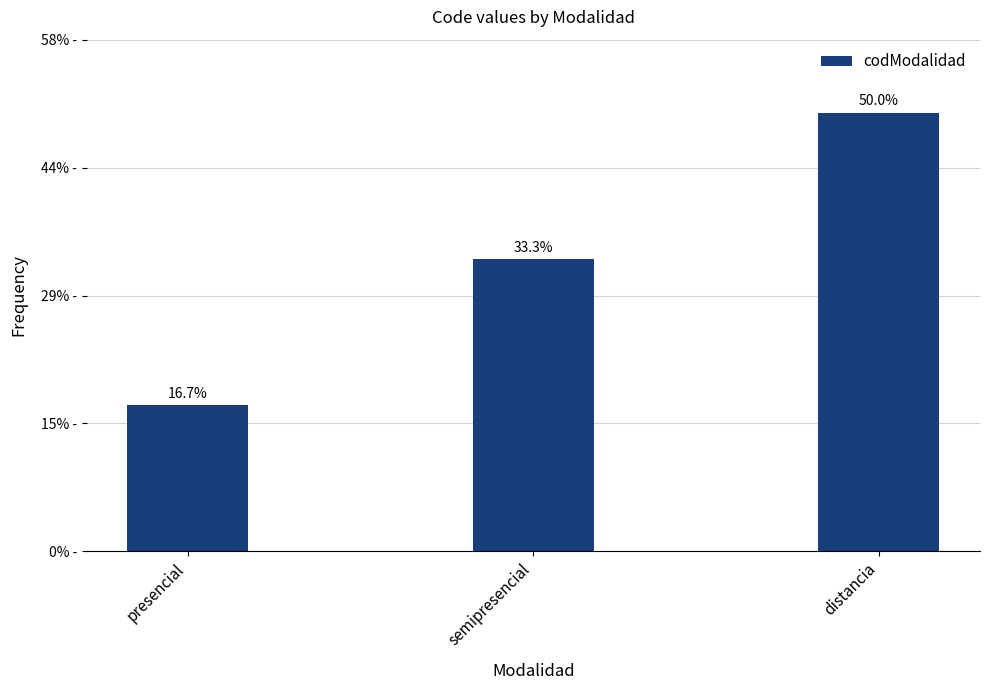

What is the label of the 2nd bar from the left?

semipresencial